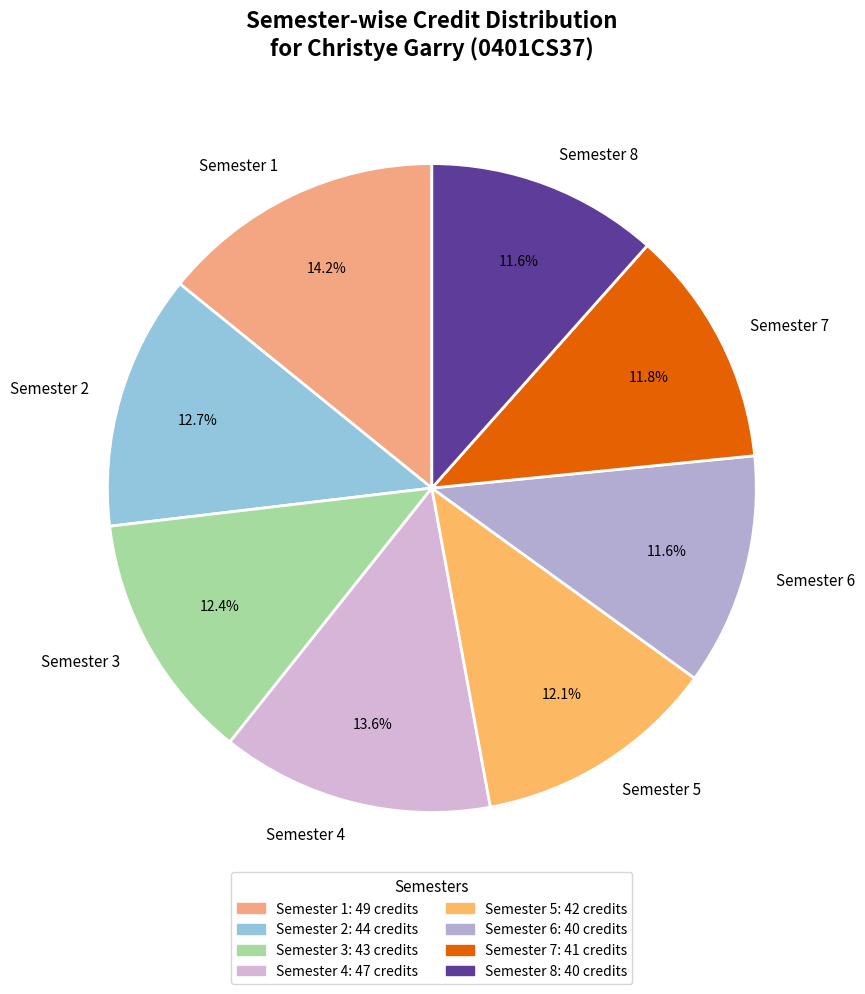

What percentage is the Semester 2 slice, to the nearest percent?

13%